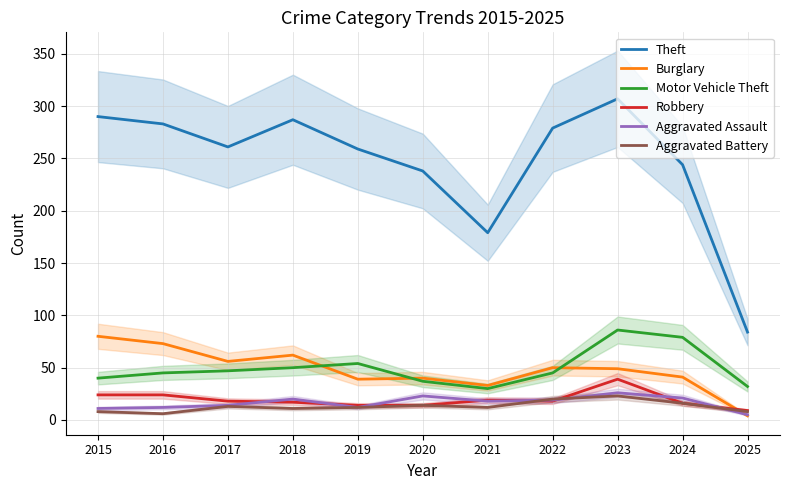

What is the approximate value of Theft at 2023, to the nearest 50?

300